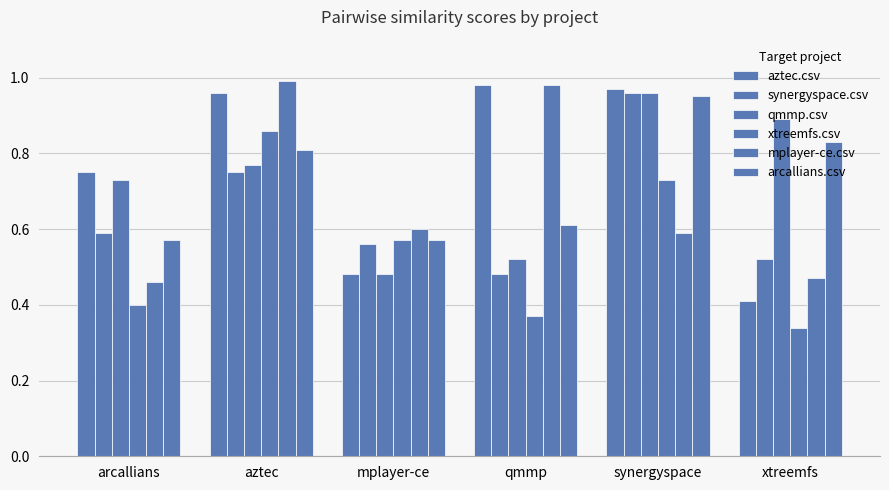

What position from the right is aztec?

5